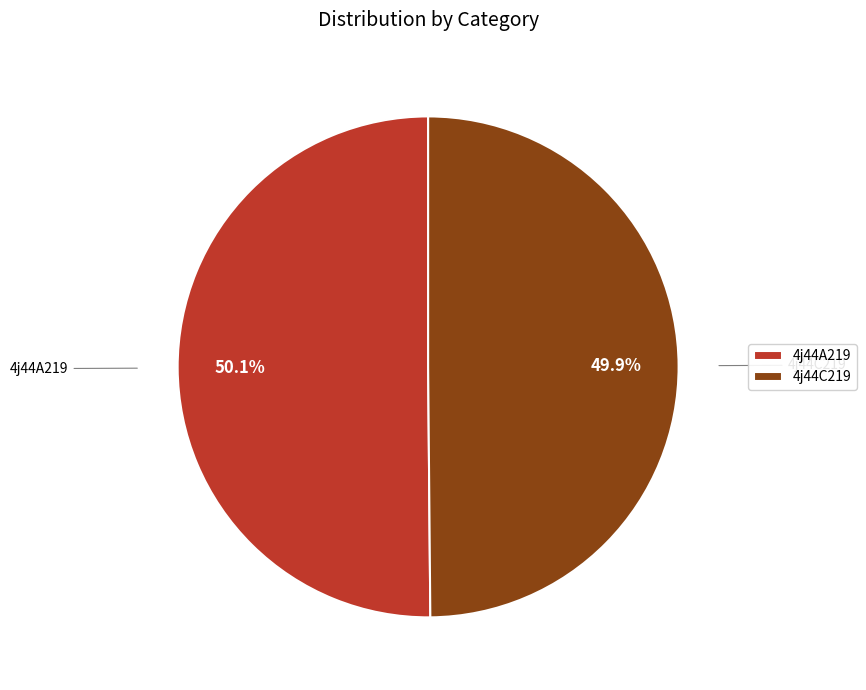

Is there any slice that represents more than half of the pie?

Yes